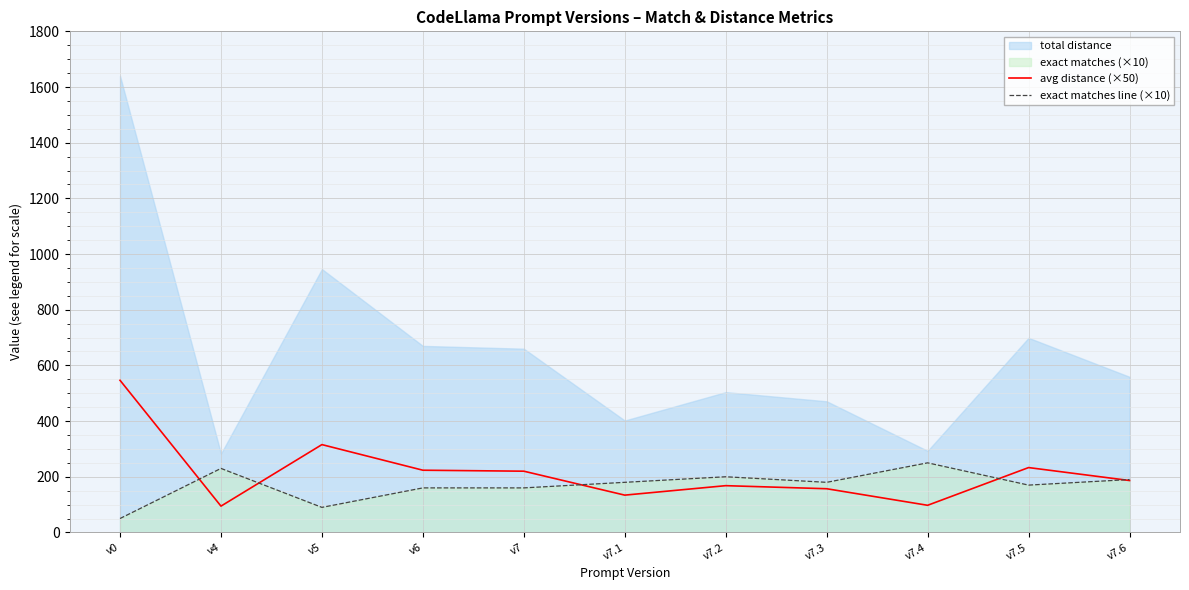

Is it true that exact matches line (×10) equals 276.7 at v6?

False